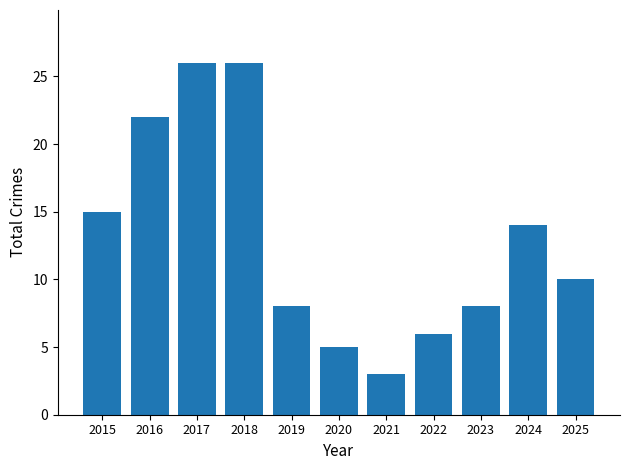

The value at 2019 is 8. True or false?

True